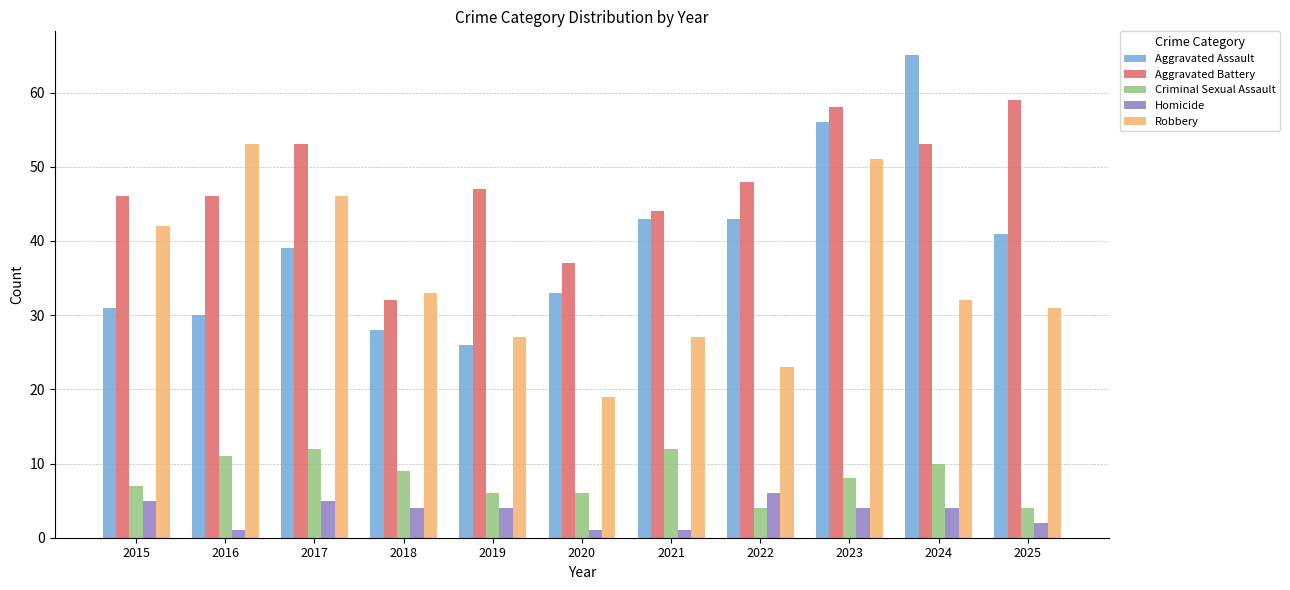

Reading left to right, transcribe all the data shown in this chart.

Aggravated Assault: 2015=31	2016=30	2017=39	2018=28	2019=26	2020=33	2021=43	2022=43	2023=56	2024=65	2025=41
Aggravated Battery: 2015=46	2016=46	2017=53	2018=32	2019=47	2020=37	2021=44	2022=48	2023=58	2024=53	2025=59
Criminal Sexual Assault: 2015=7	2016=11	2017=12	2018=9	2019=6	2020=6	2021=12	2022=4	2023=8	2024=10	2025=4
Homicide: 2015=5	2016=1	2017=5	2018=4	2019=4	2020=1	2021=1	2022=6	2023=4	2024=4	2025=2
Robbery: 2015=42	2016=53	2017=46	2018=33	2019=27	2020=19	2021=27	2022=23	2023=51	2024=32	2025=31